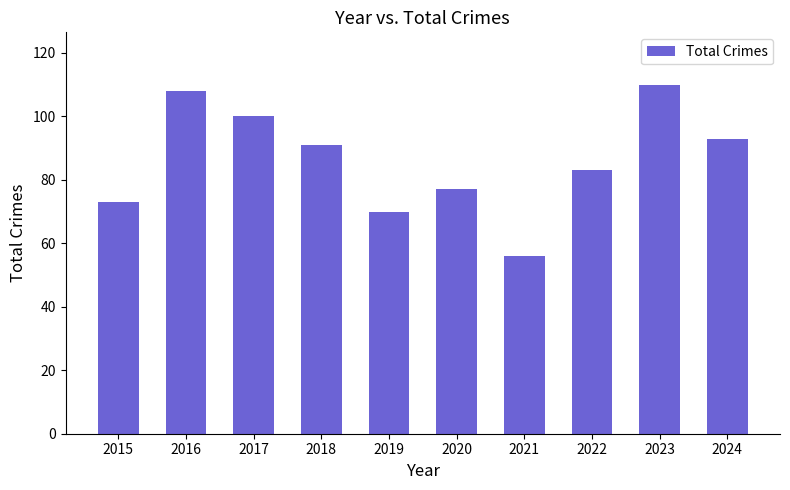

What is the maximum value shown in the chart?

110